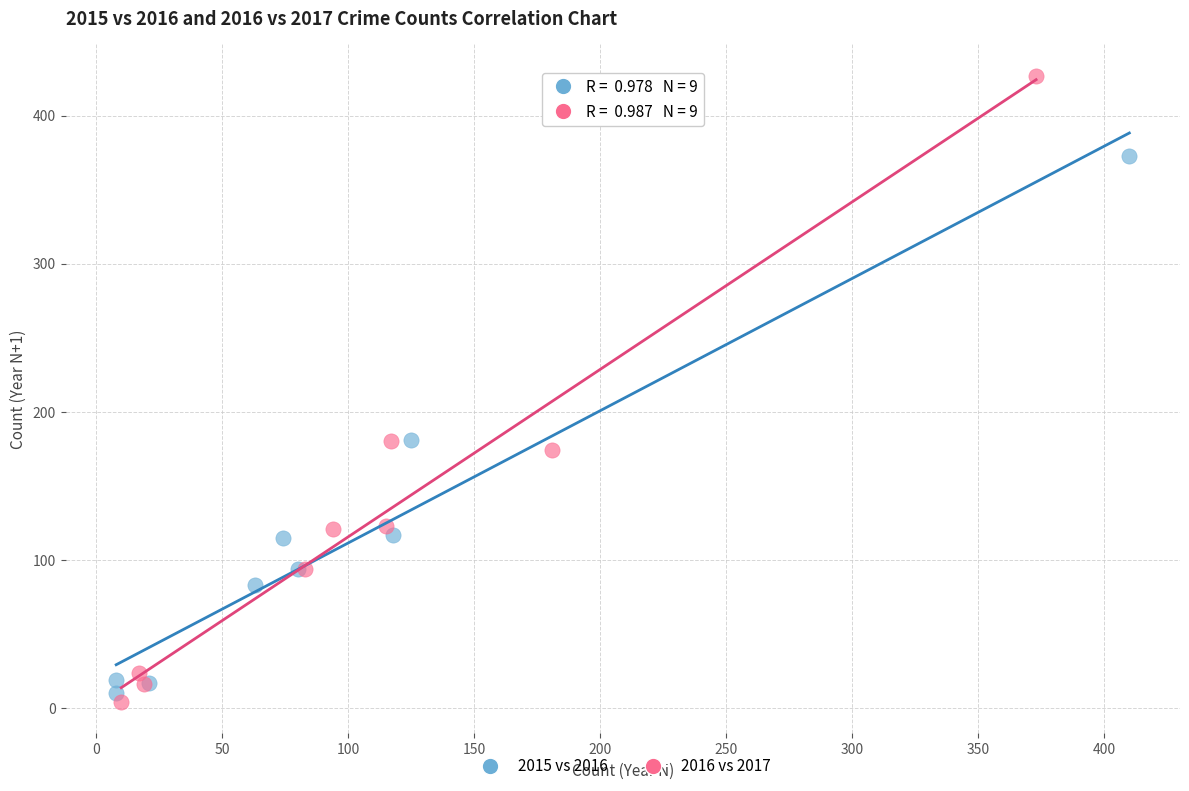

Which series reaches the maximum Y coordinate?

2016 vs 2017